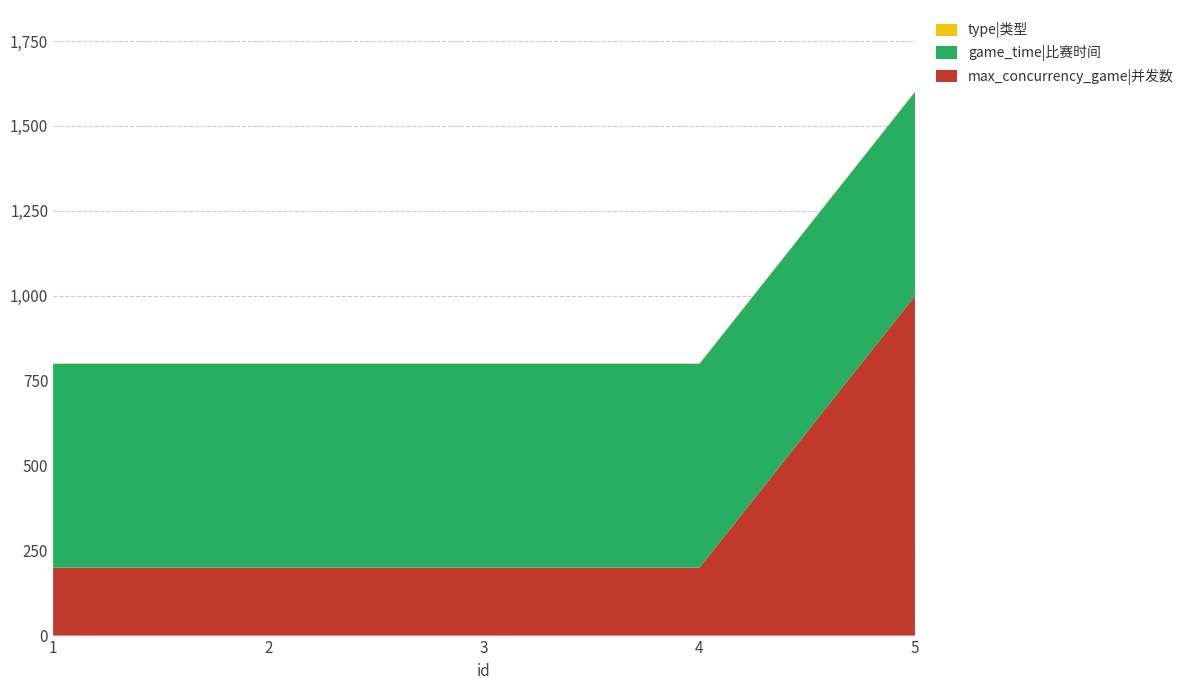

Reading right to left, list all the values displayed in this chart.

max_concurrency_game|并发数: 1000	200	200	200	200
game_time|比赛时间: 600	600	600	600	600
type|类型: 1	1	1	1	1